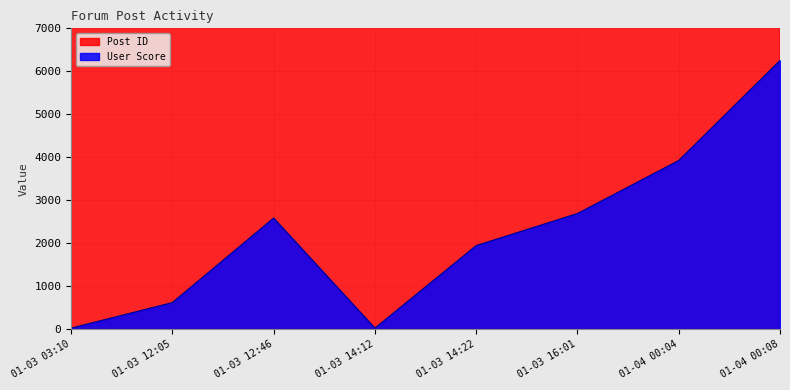

What is the highest value of the User Score series?

6254